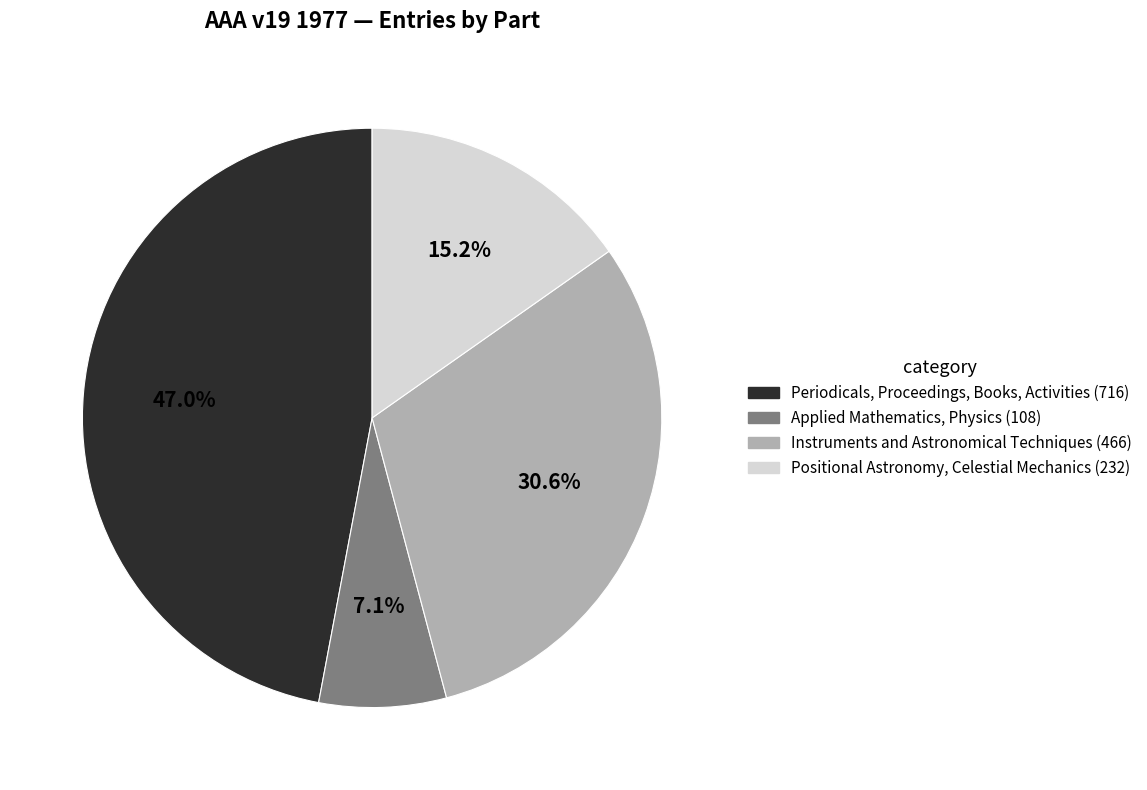

To the nearest percent, what is the average slice percentage?

25%